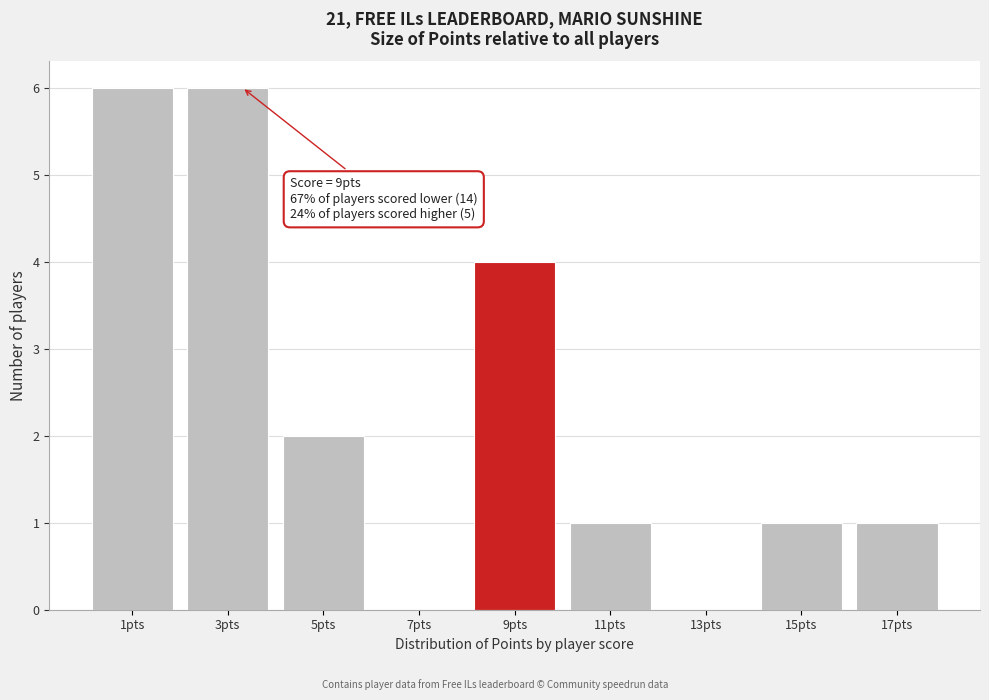

Reading left to right, list all the values displayed in this chart.

1pts=6	3pts=6	5pts=2	7pts=0	9pts=4	11pts=1	13pts=0	15pts=1	17pts=1